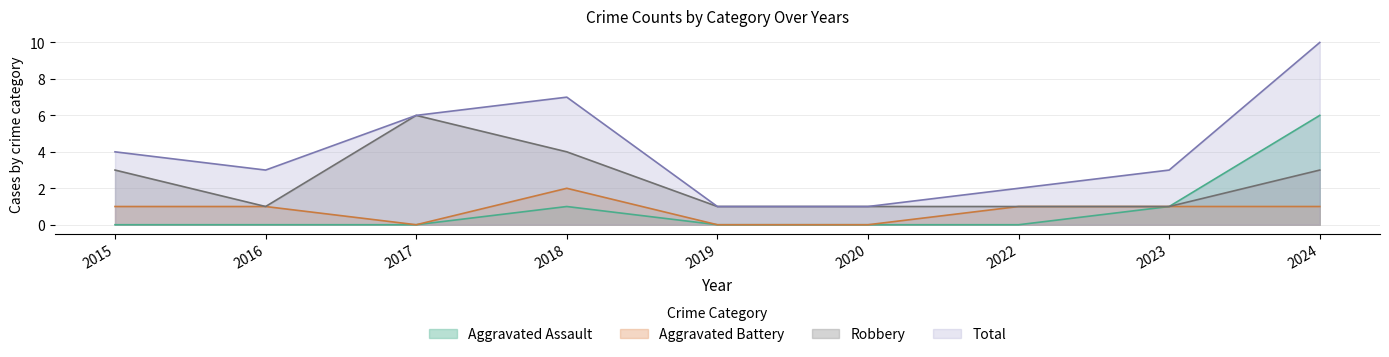

Count the Total values in the range 2 to 6.

5